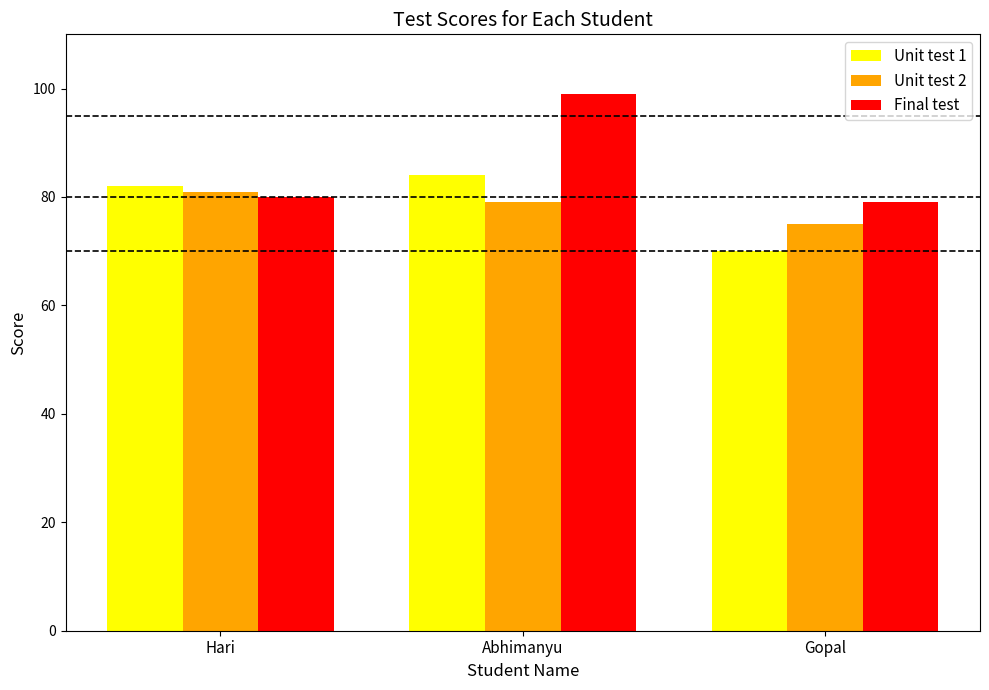

What is the maximum value for Final test?

99